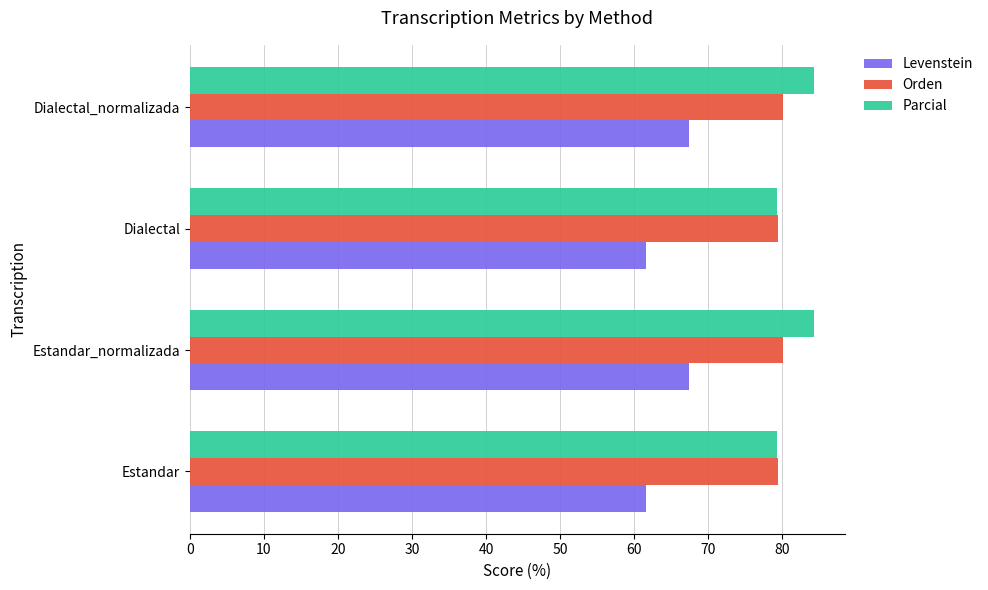

Read the Levenstein value at Dialectal_normalizada.

67.5